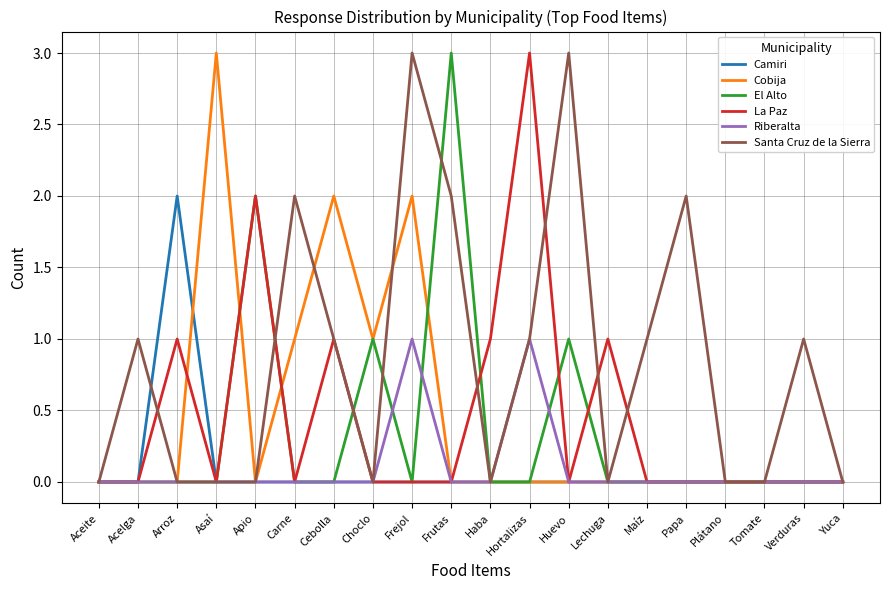

Which category has the highest value in the Cobija series?

Asaí